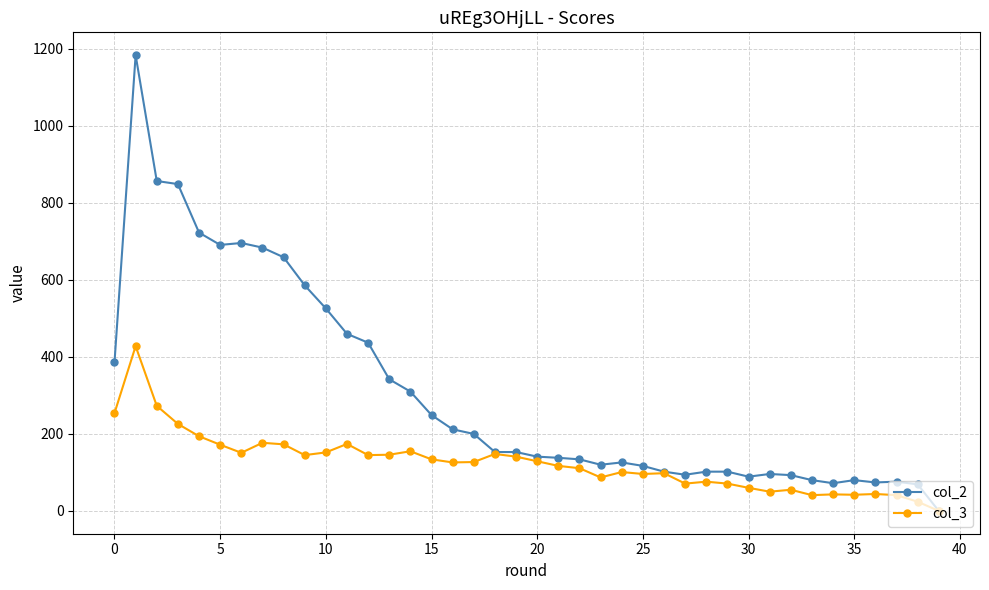

What is the value of the col_2 point at the 14th from the left?

342